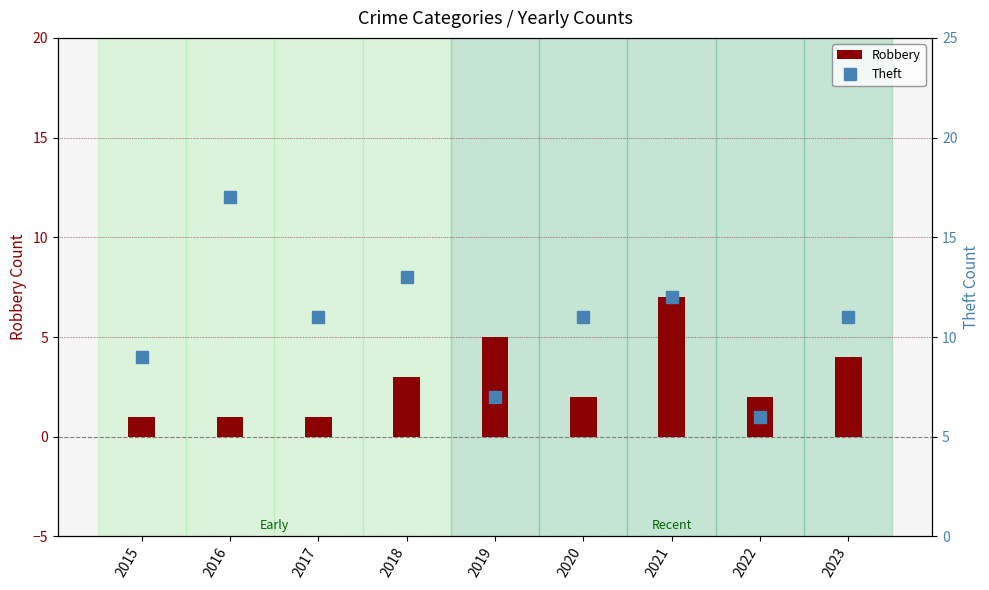

What is the smallest value displayed?

1